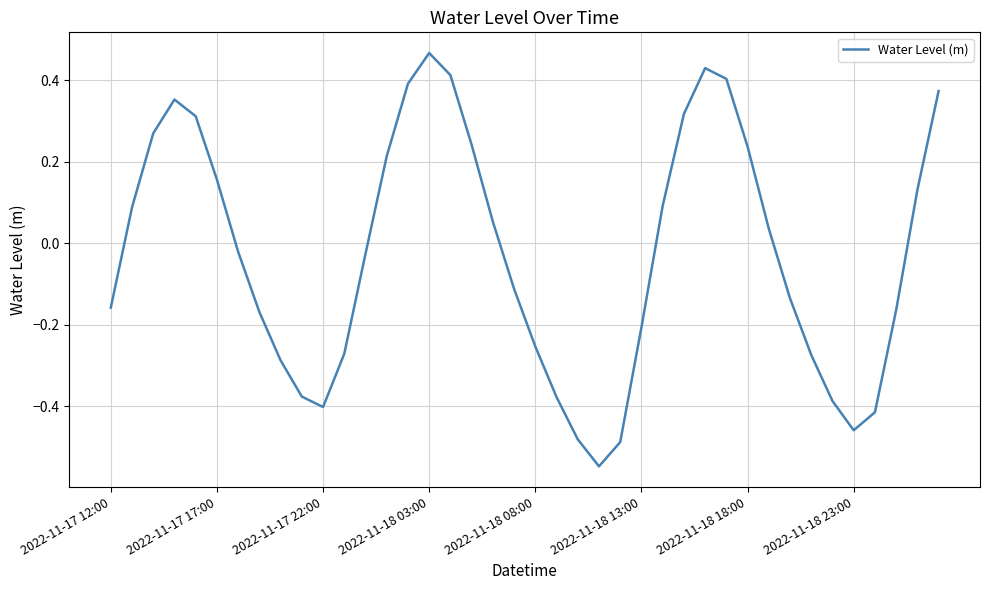

What is the difference between the maximum and minimum values?

1.0